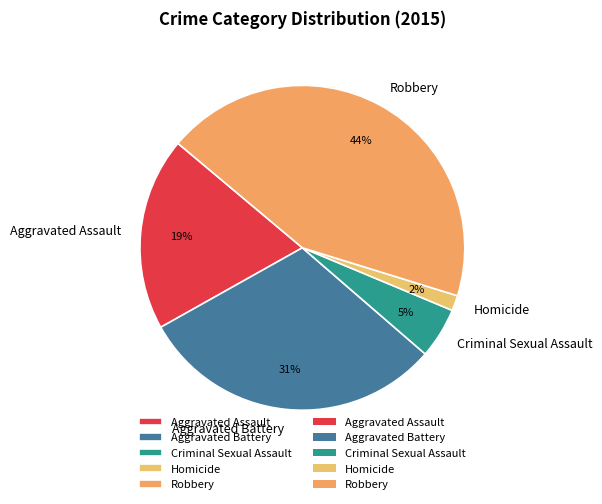

Is the sum of Robbery and Criminal Sexual Assault greater than half?

No